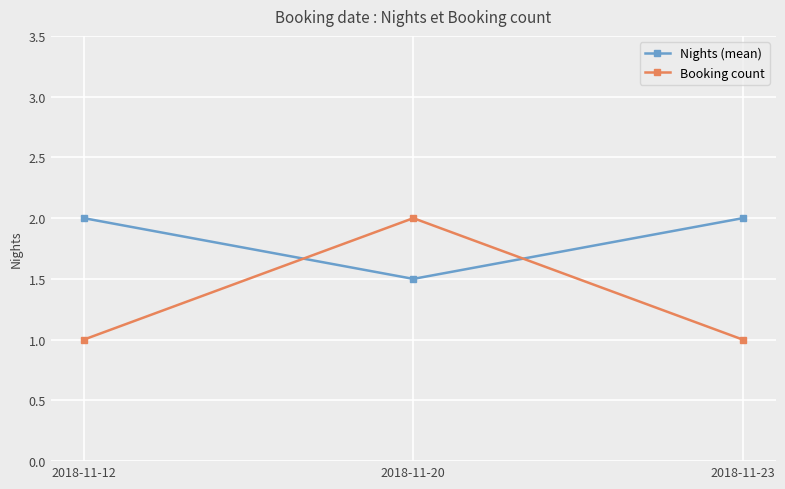

How many data points does each series have?

3